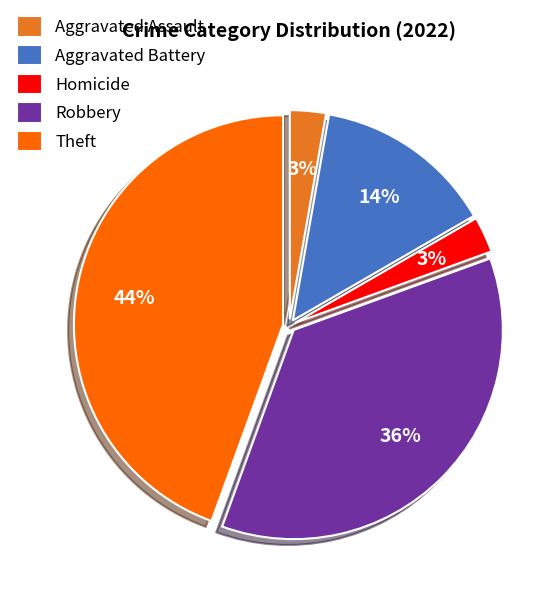

Is the sum of Homicide and Aggravated Battery greater than half?

No